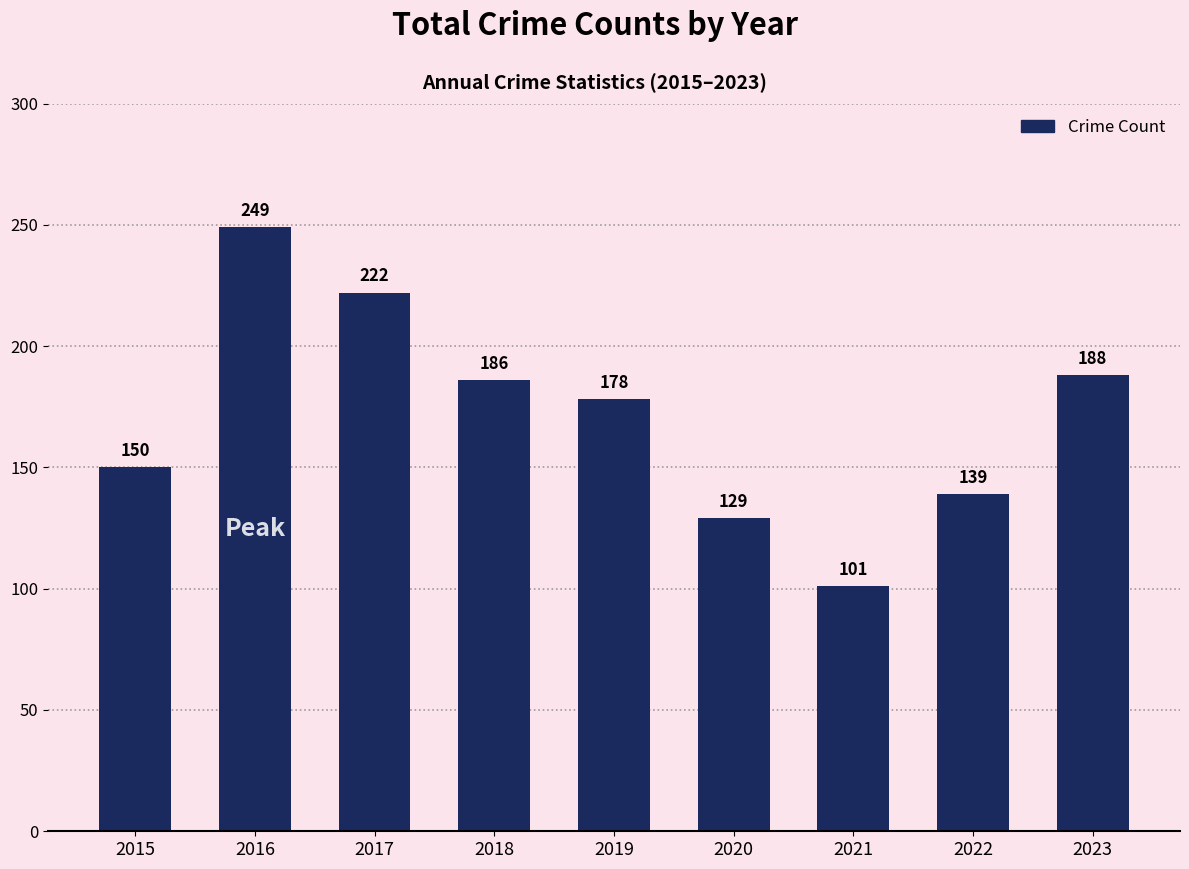

Rank the categories by value from lowest to highest.

2021, 2020, 2022, 2015, 2019, 2018, 2023, 2017, 2016